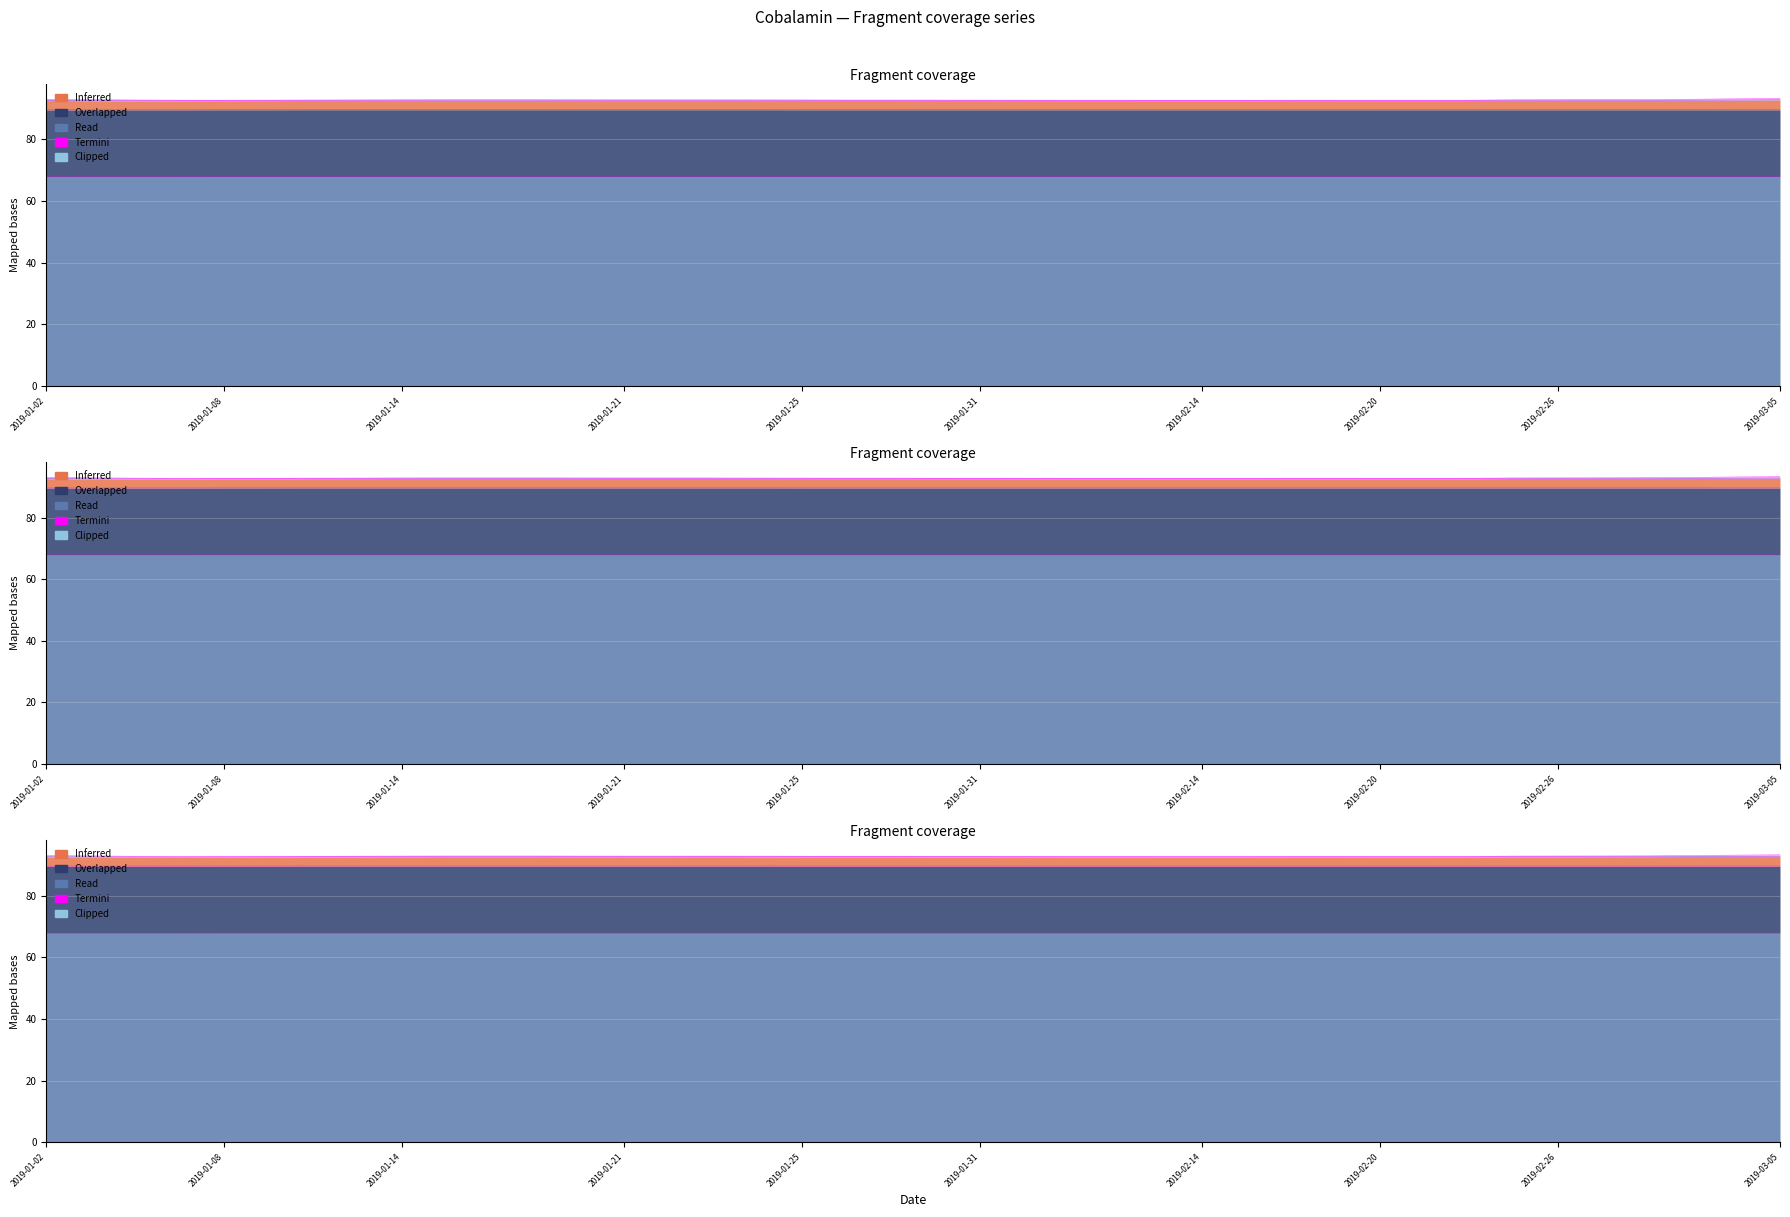

True or false: prt_conv_b_x has more than 0 interior local peaks.

False